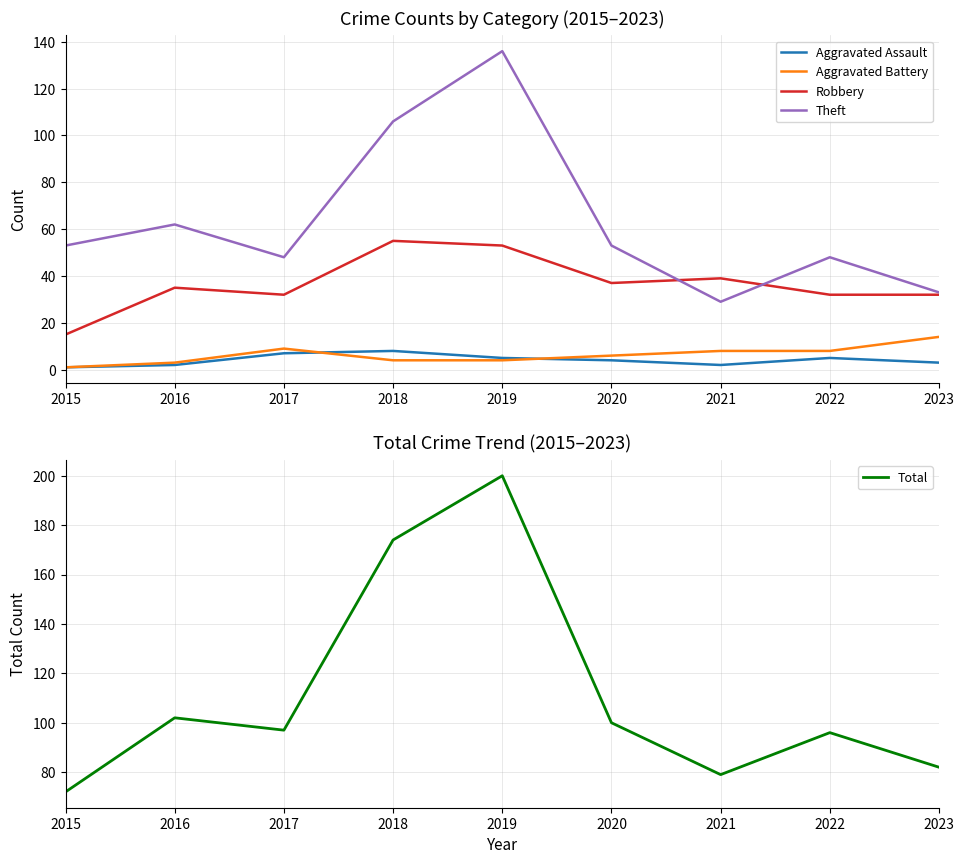

What is the approximate value of Theft at 2020?

53